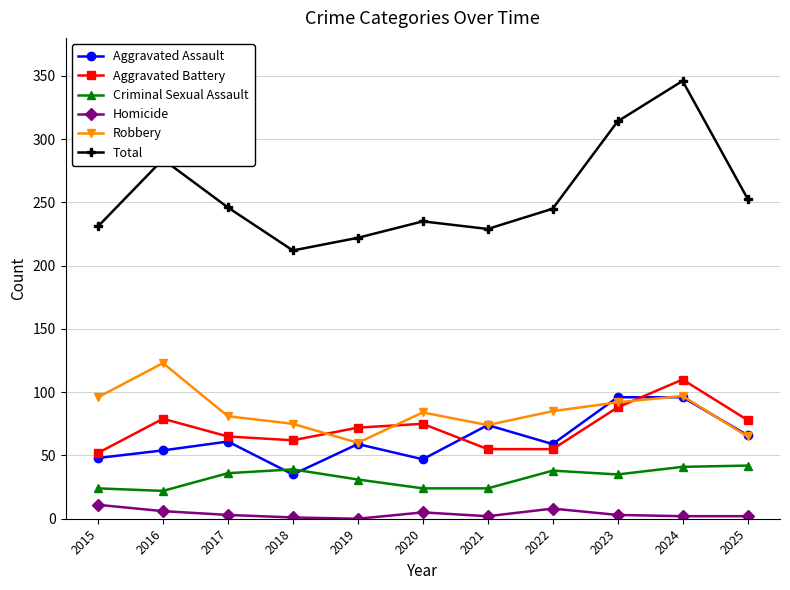

Where is Total nearest to the value 279?

2016